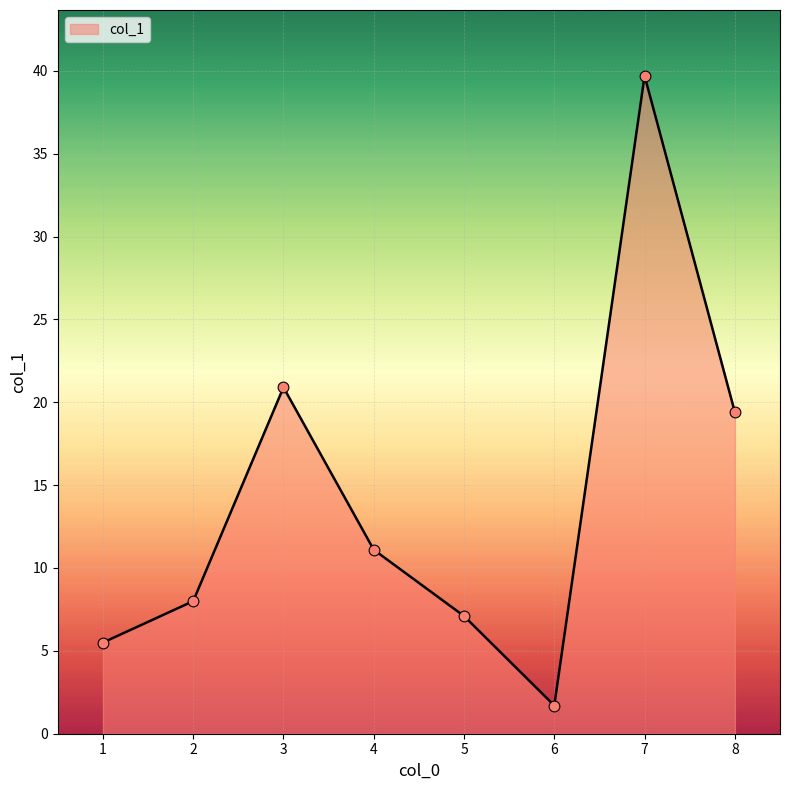

What is the change in value from 2 to 7?

+31.7